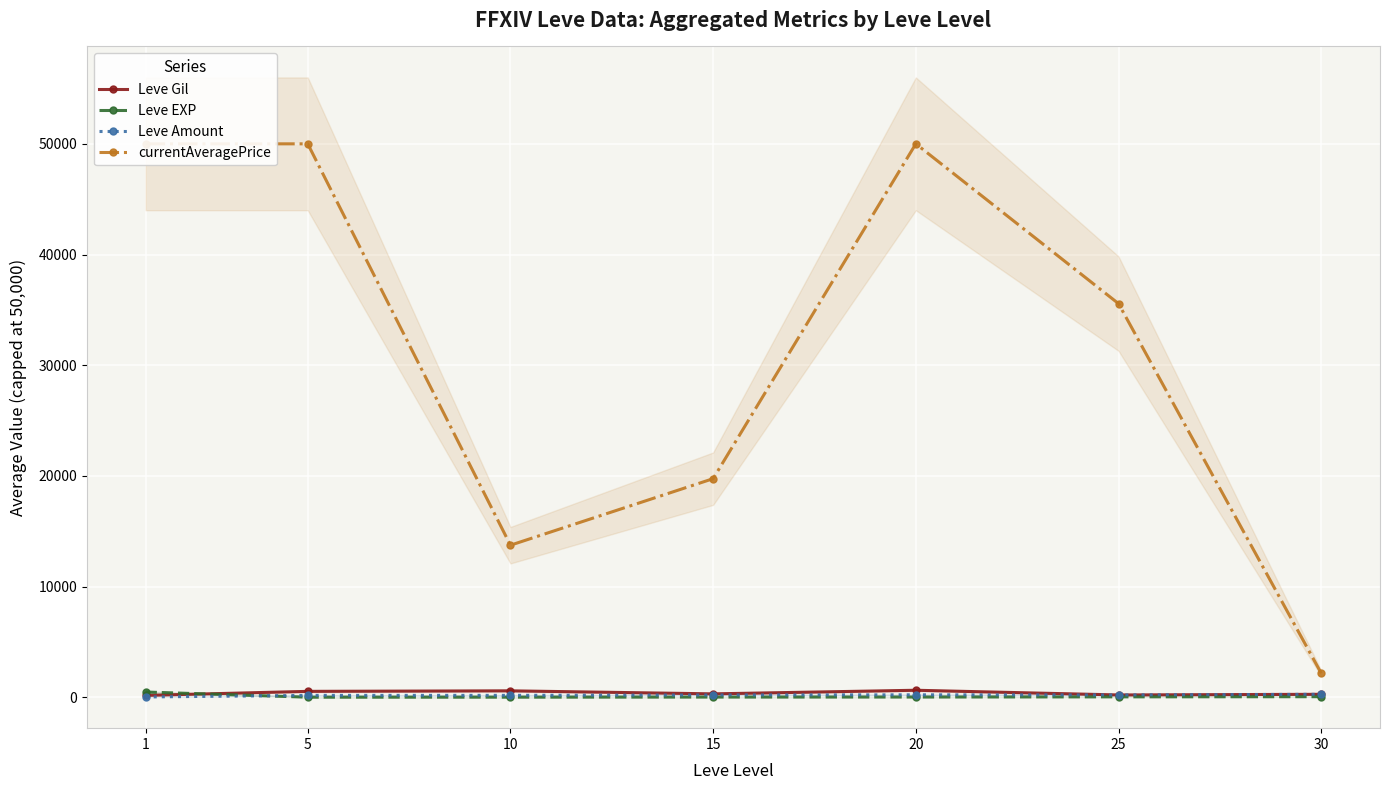

How many values in the Leve EXP series exceed 16?

4